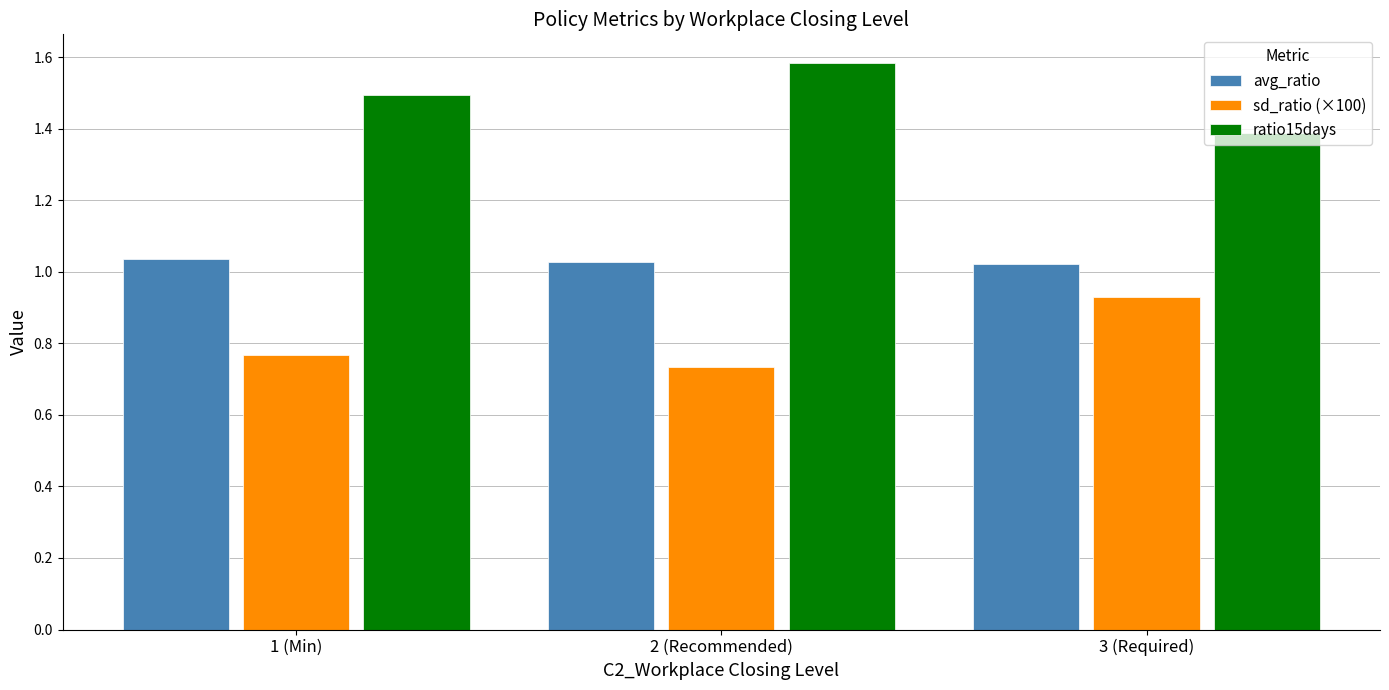

Rank the series by their average value, from highest to lowest.

ratio15days, avg_ratio, sd_ratio (×100)